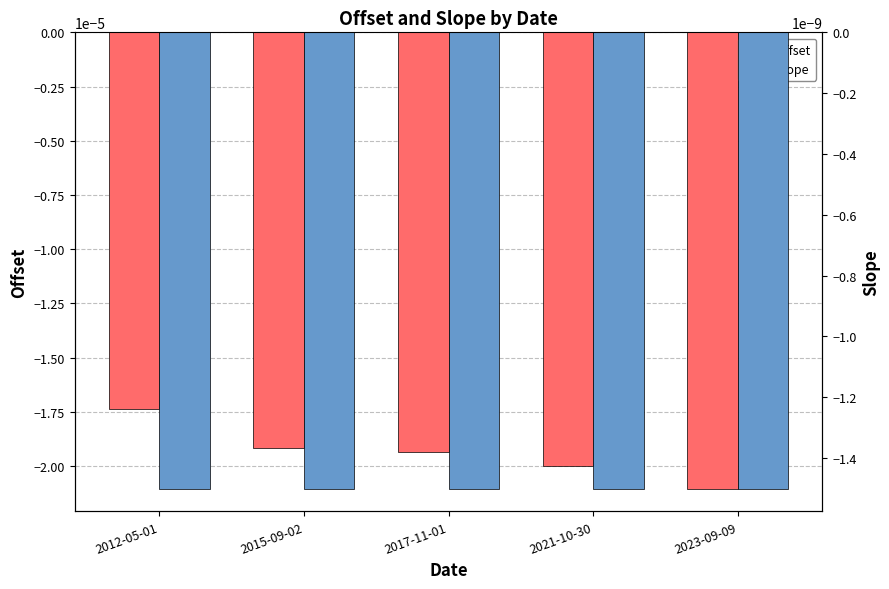

Rank the series by their average value, from highest to lowest.

slope, offset